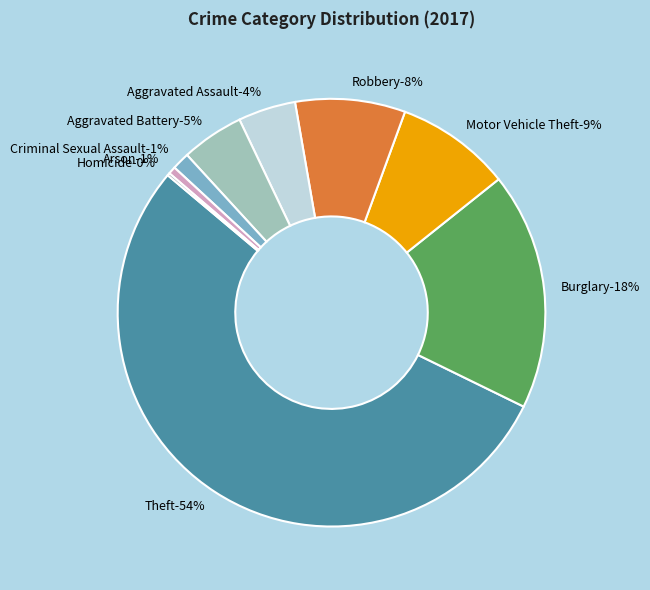

What is the largest slice in the pie chart?

Theft